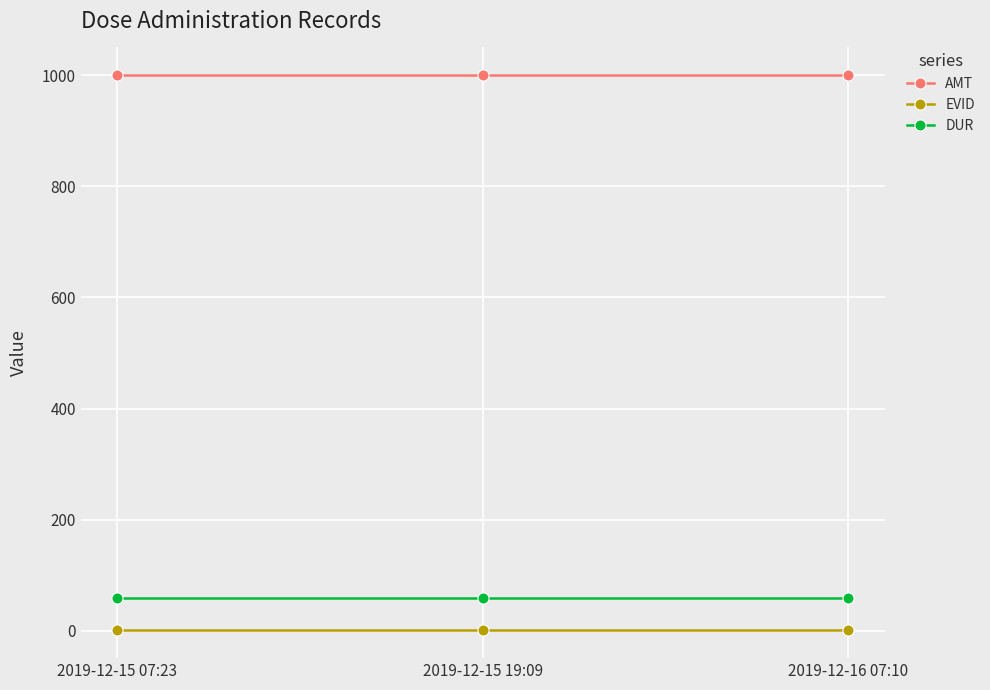

What is the lowest value of the AMT series?

1000